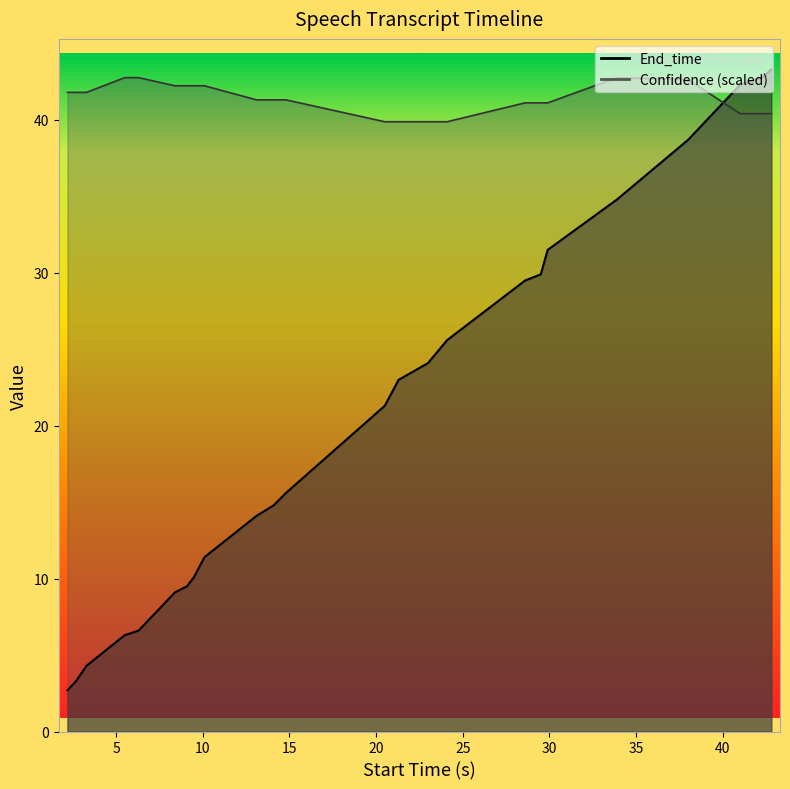

How many data points in End_time are above 21?

12